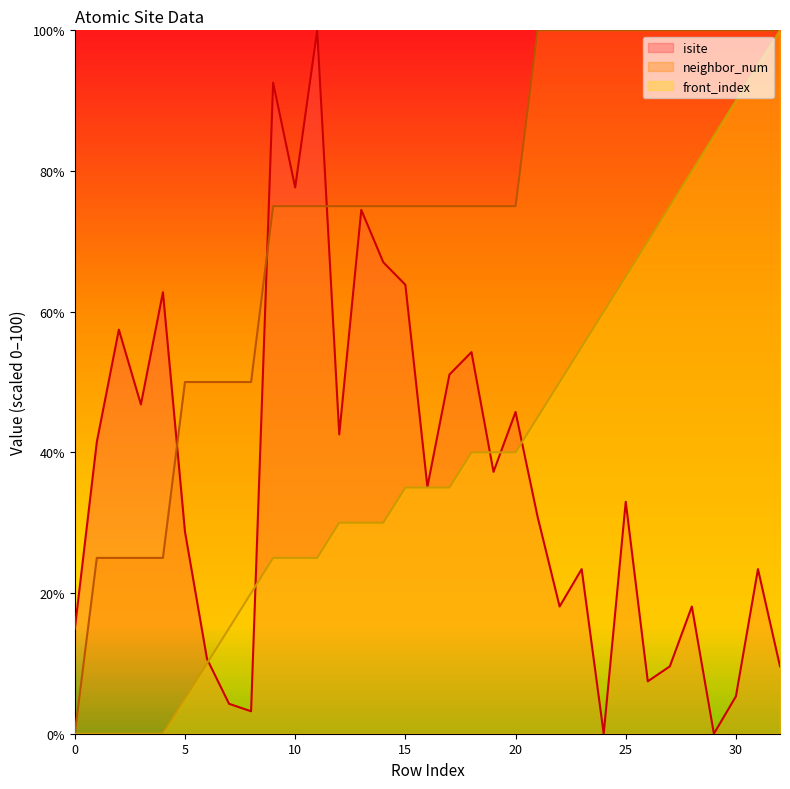

The front_index series shows 70.0 at 26. True or false?

True